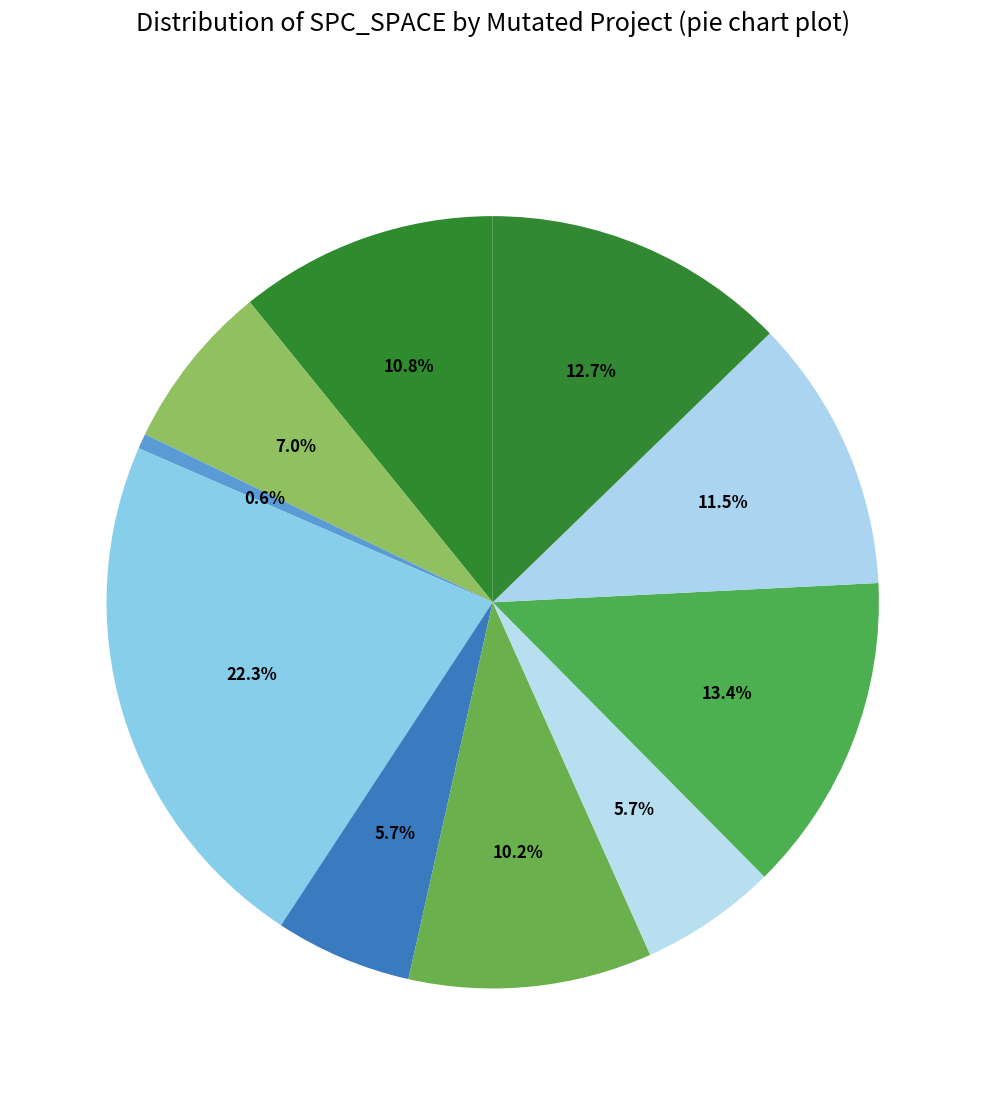

How many segments does this pie chart have?

10